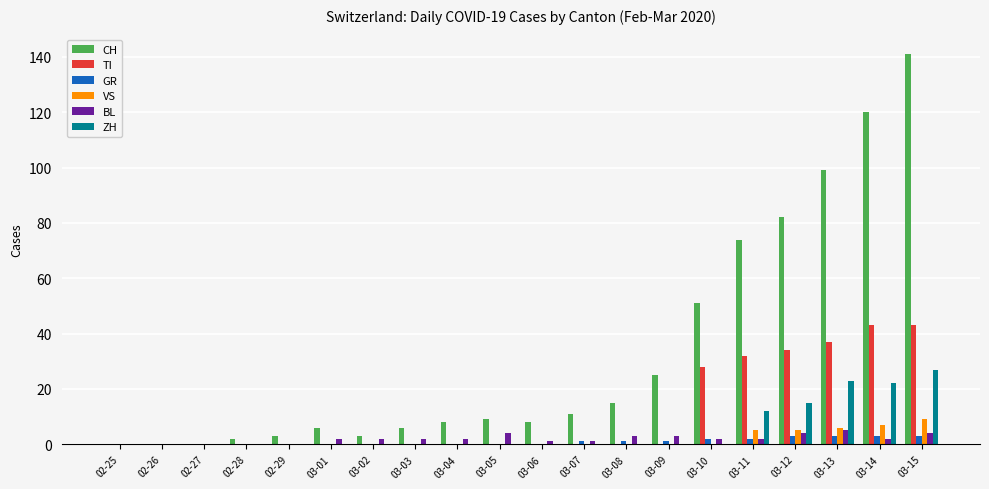

Reading right to left, list all the values displayed in this chart.

CH: 141	120	99	82	74	51	25	15	11	8	9	8	6	3	6	3	2	0	0	0
TI: 43	43	37	34	32	28	0	0	0	0	0	0	0	0	0	0	0	0	0	0
GR: 3	3	3	3	2	2	1	1	1	0	0	0	0	0	0	0	0	0	0	0
VS: 9	7	6	5	5	0	0	0	0	0	0	0	0	0	0	0	0	0	0	0
BL: 4	2	5	4	2	2	3	3	1	1	4	2	2	2	2	0	0	0	0	0
ZH: 27	22	23	15	12	0	0	0	0	0	0	0	0	0	0	0	0	0	0	0